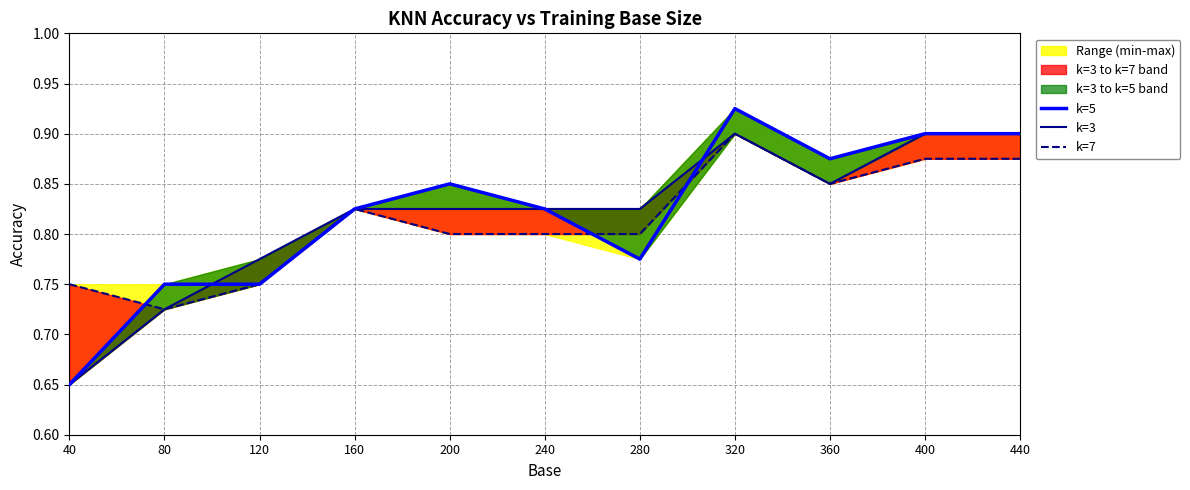

How many interior local peaks does the k=3 series have?

1